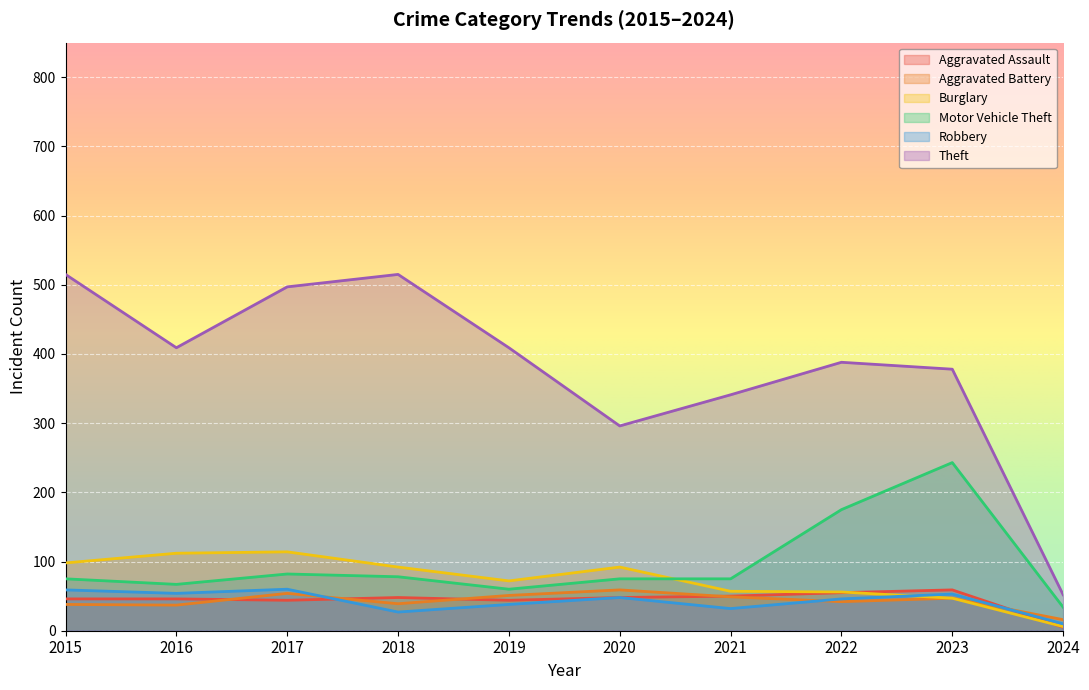

True or false: Aggravated Assault and Robbery intersect in this chart.

True